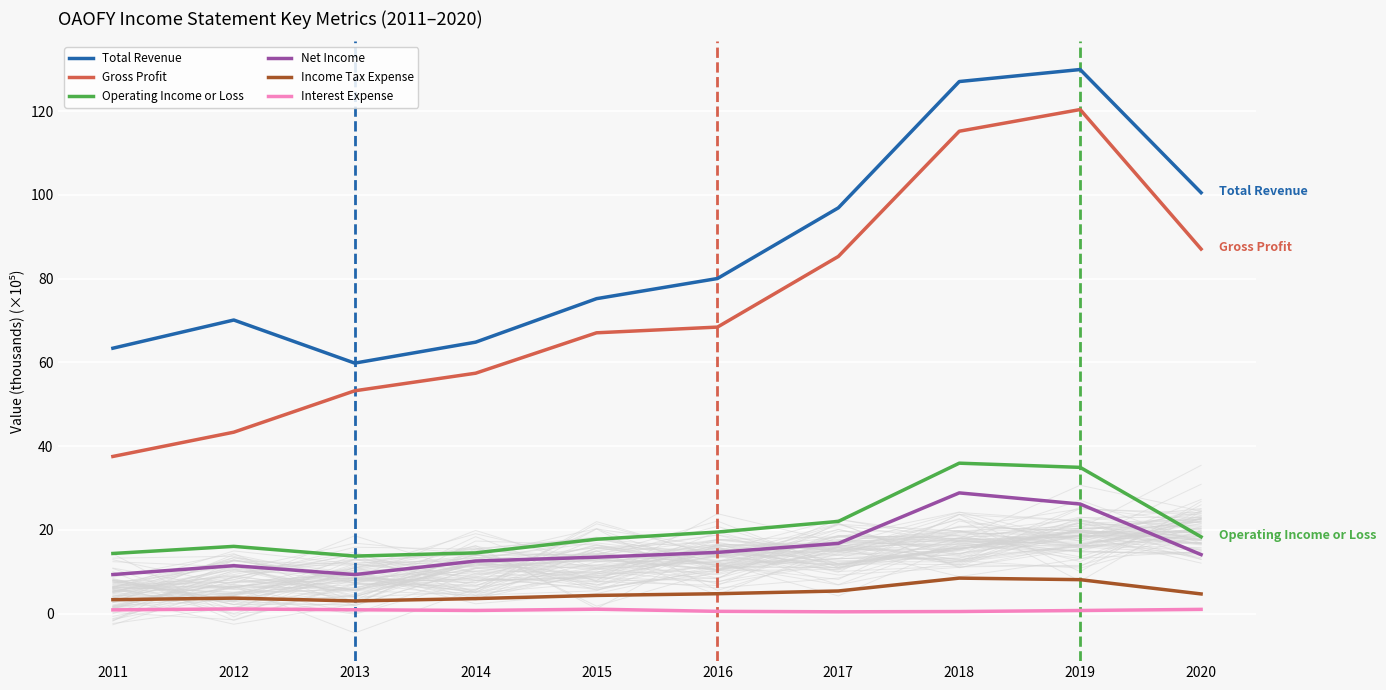

Reading left to right, transcribe all the data shown in this chart.

Total Revenue: 63.4	70.1	59.8	64.8	75.2	80.0	96.9	127.1	130.0	100.5
Gross Profit: 37.5	43.3	53.2	57.4	67.1	68.4	85.3	115.2	120.4	87.1
Operating Income or Loss: 14.4	16.1	13.7	14.5	17.8	19.5	22.0	35.9	34.9	18.3
Net Income: 9.3	11.4	9.3	12.6	13.5	14.6	16.8	28.8	26.2	14.1
Income Tax Expense: 3.3	3.7	3.0	3.6	4.3	4.7	5.4	8.5	8.1	4.7
Interest Expense: 0.9	1.1	0.9	0.7	1.0	0.5	0.4	0.5	0.7	1.0